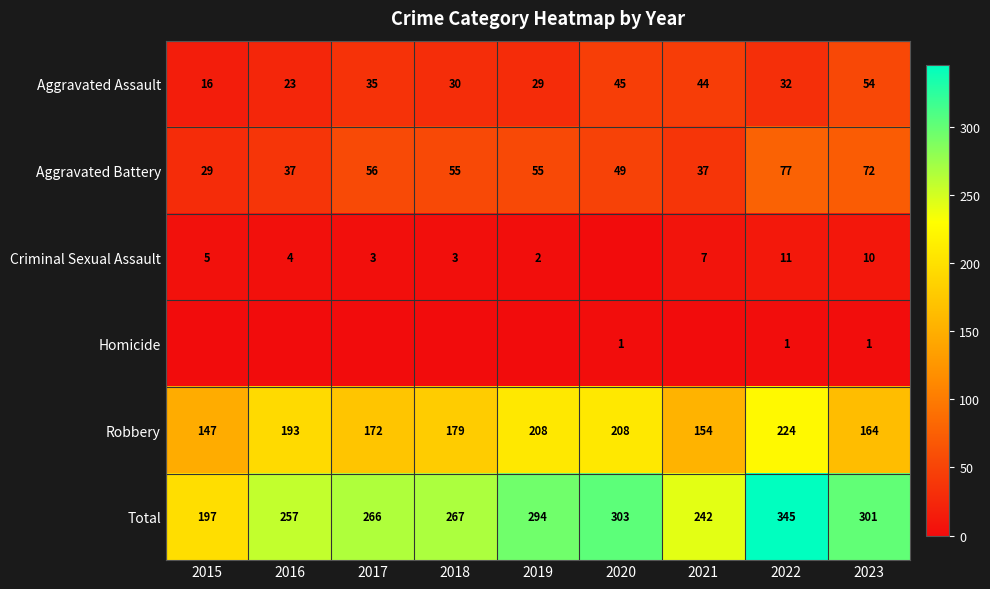

What is the sum of the Criminal Sexual Assault values at 2022 and 2016?

15